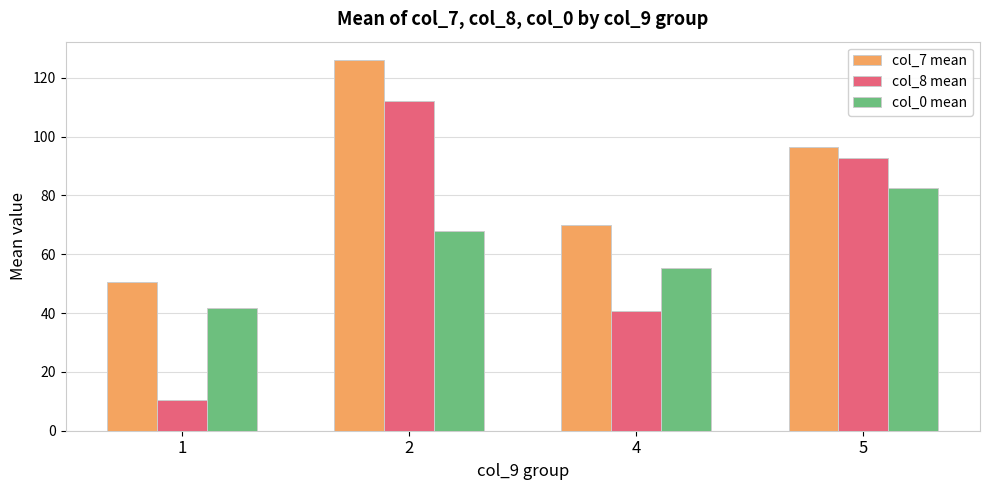

What is the sum of all col_0 mean values?

247.8